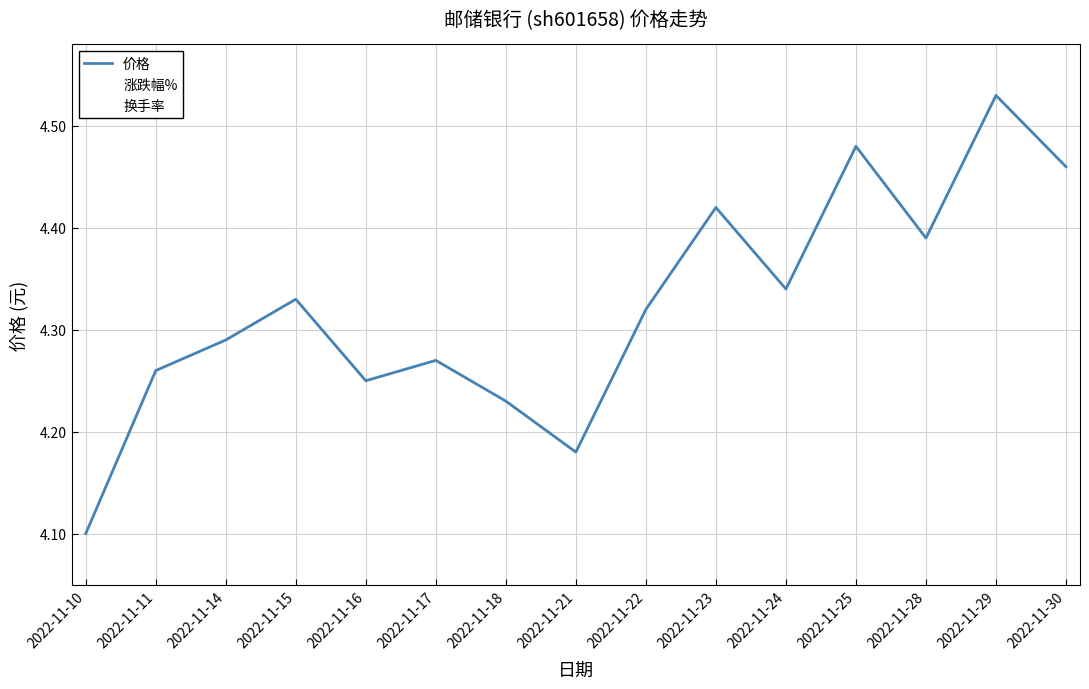

What is the spread (max minus min) of values at 2022-11-14?

3.6